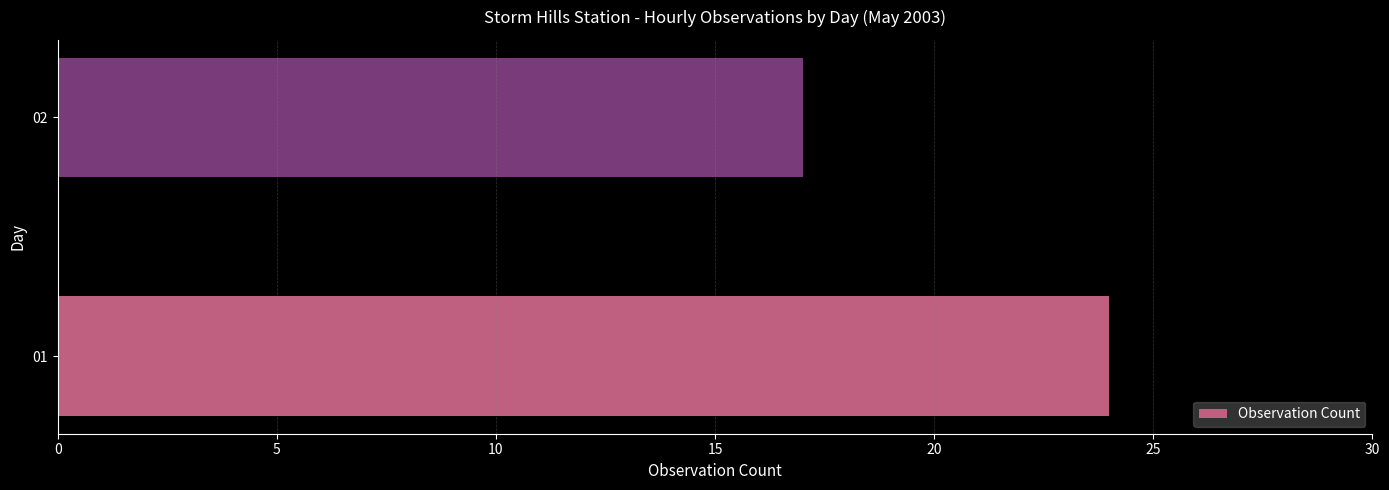

The value at 01 is 42. True or false?

False